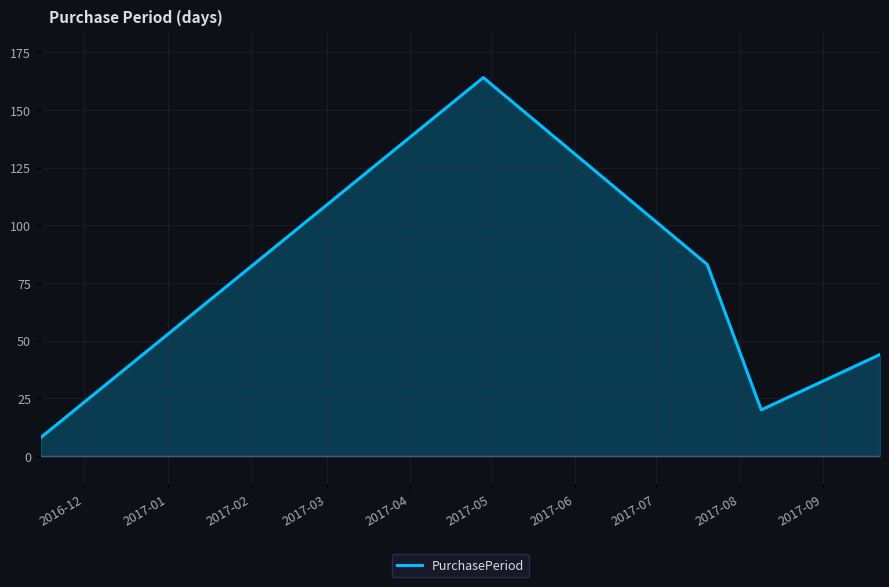

What is the highest value of the PurchasePeriod series?

164